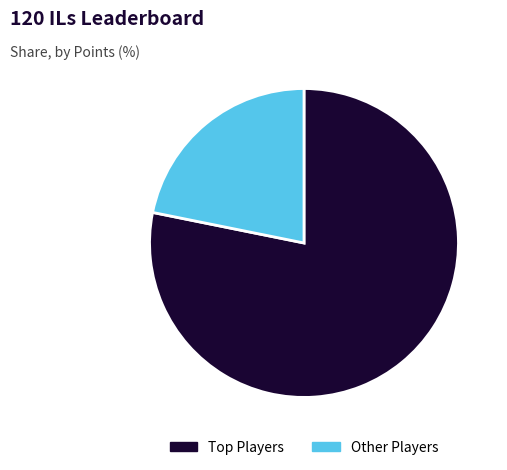

Is there a majority slice in this chart?

Yes